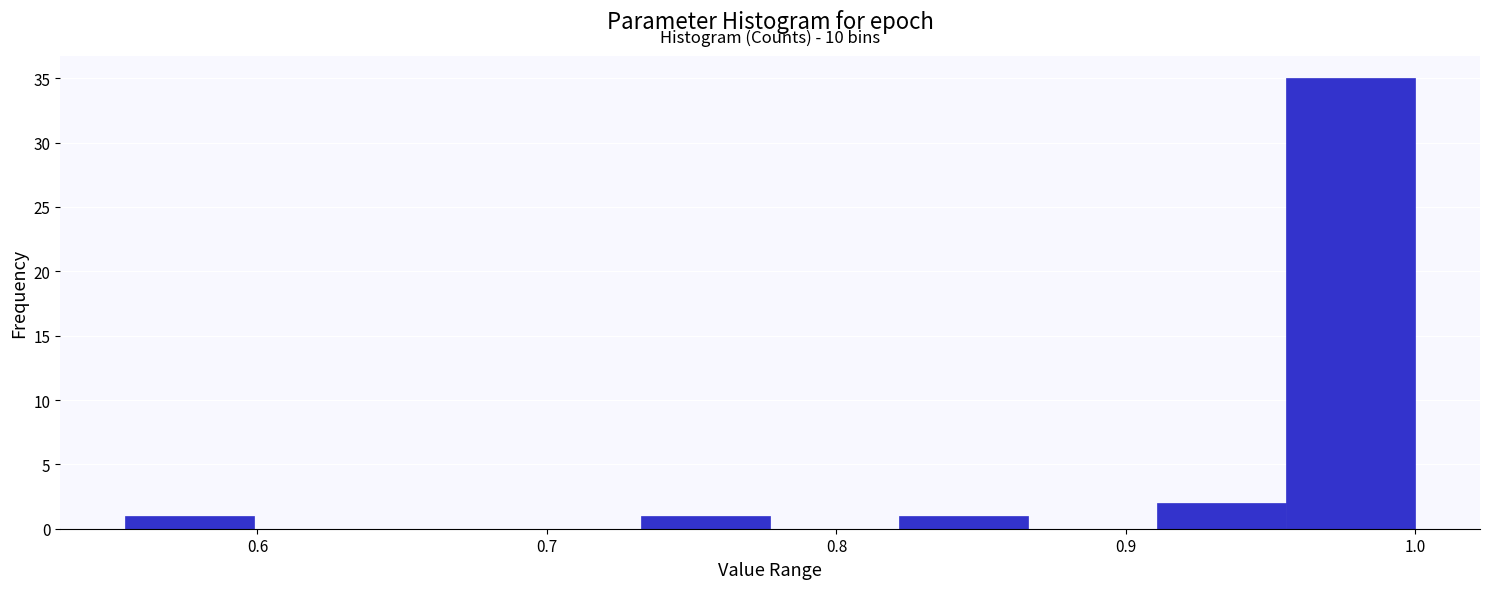

Which range on the x-axis has the tallest bar?

0.96 to 1.00